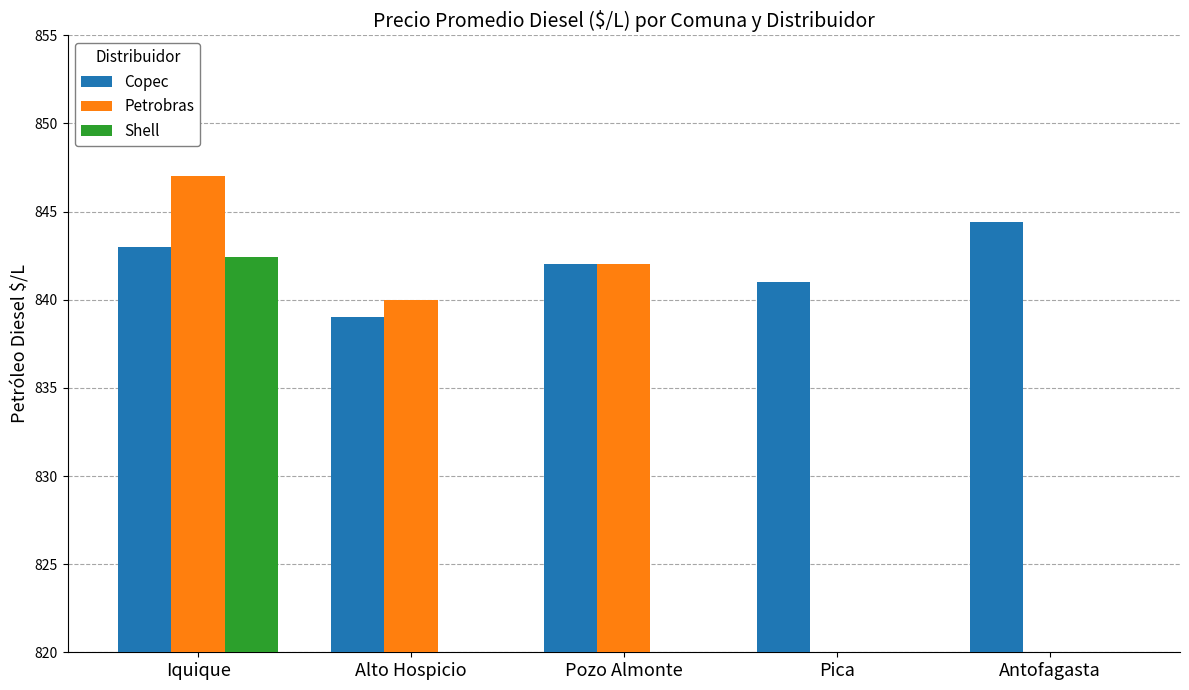

What is the average value of the Petrobras series?

505.8